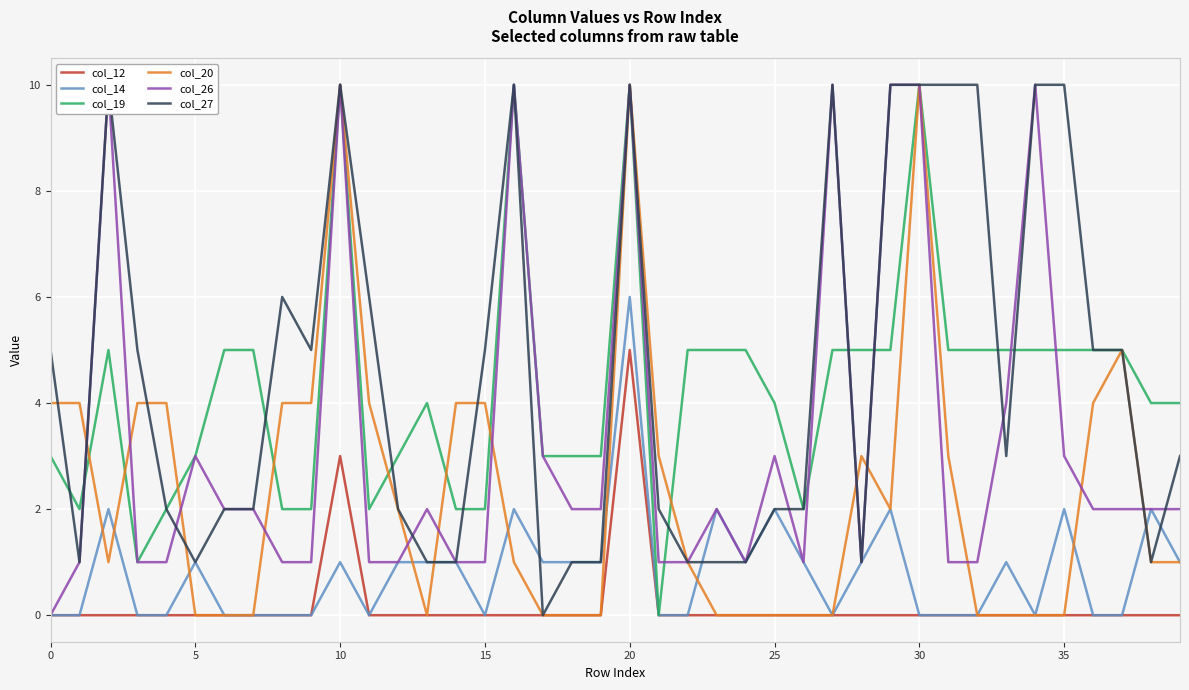

What is the label of the 26th point from the right?

14